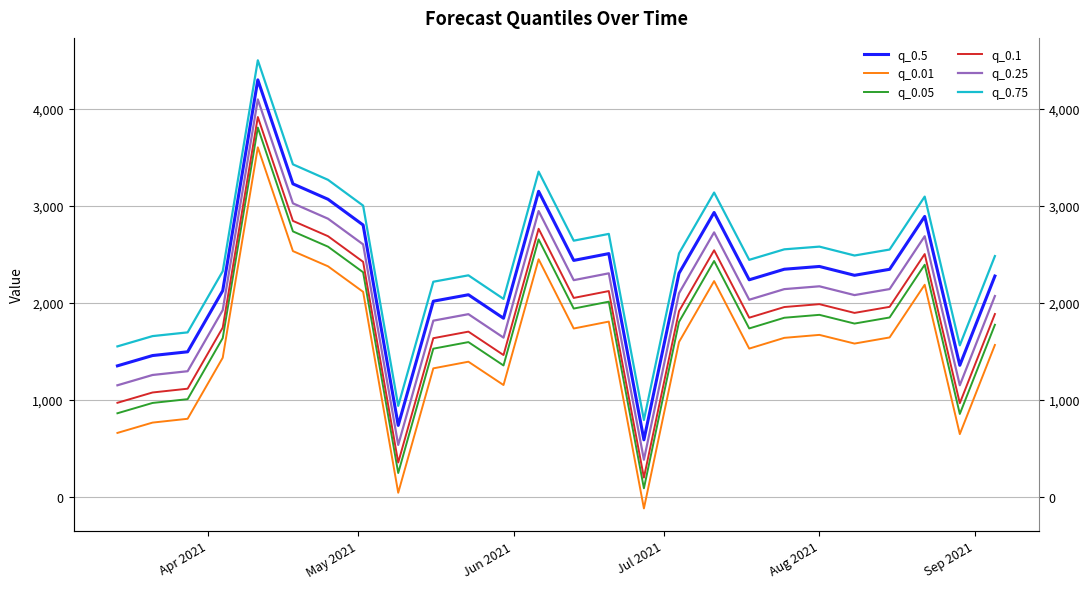

True or false: q_0.01 and q_0.05 intersect in this chart.

False